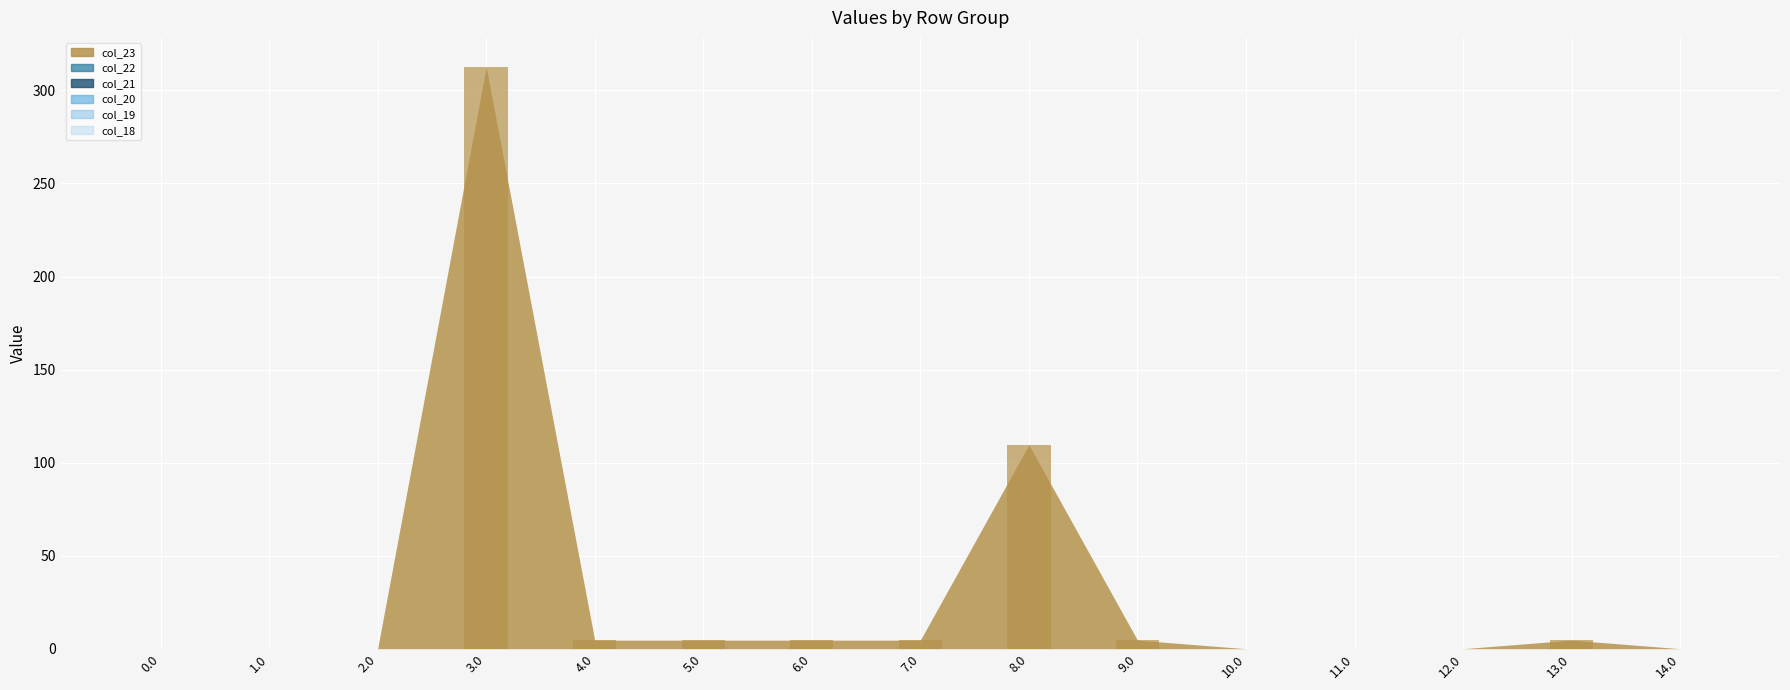

At which label is the value closest to 156?

8.0